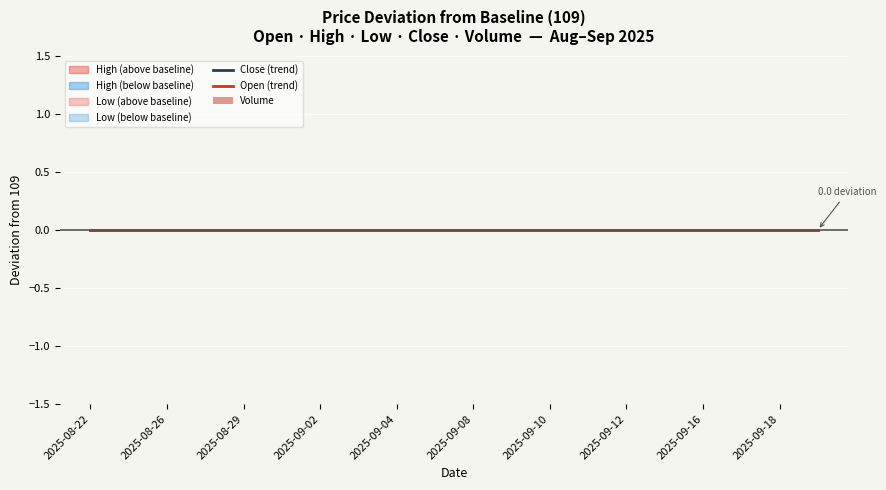

Which series has the largest total across all categories?

Open